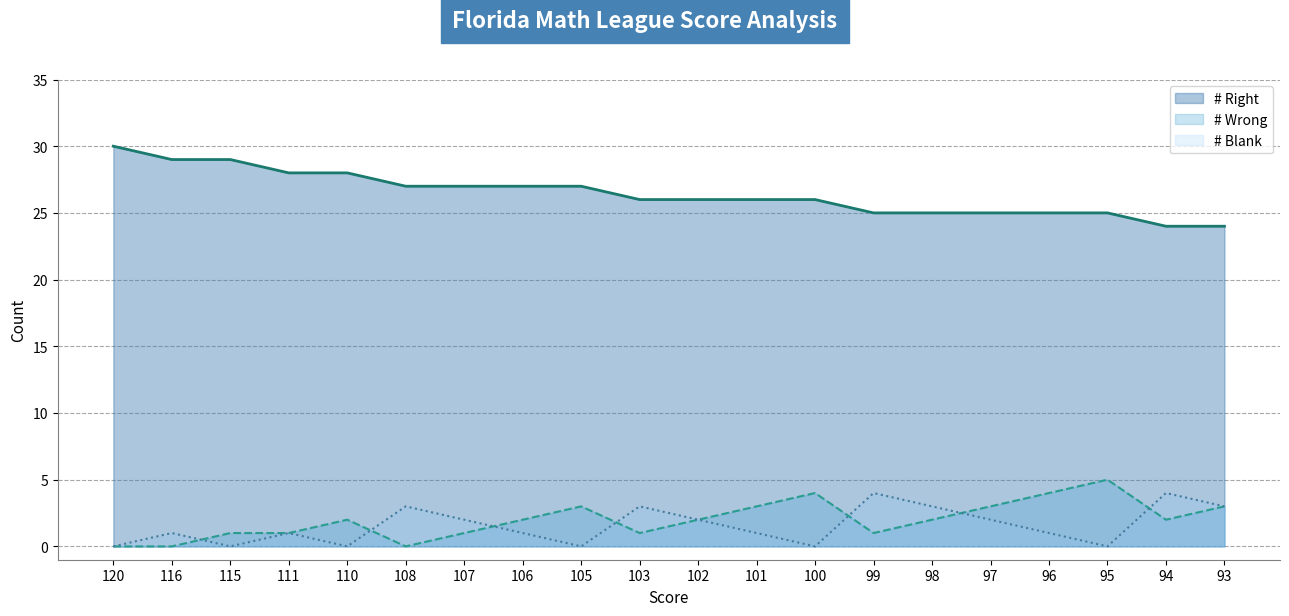

Which category has the lowest value across all series?

120